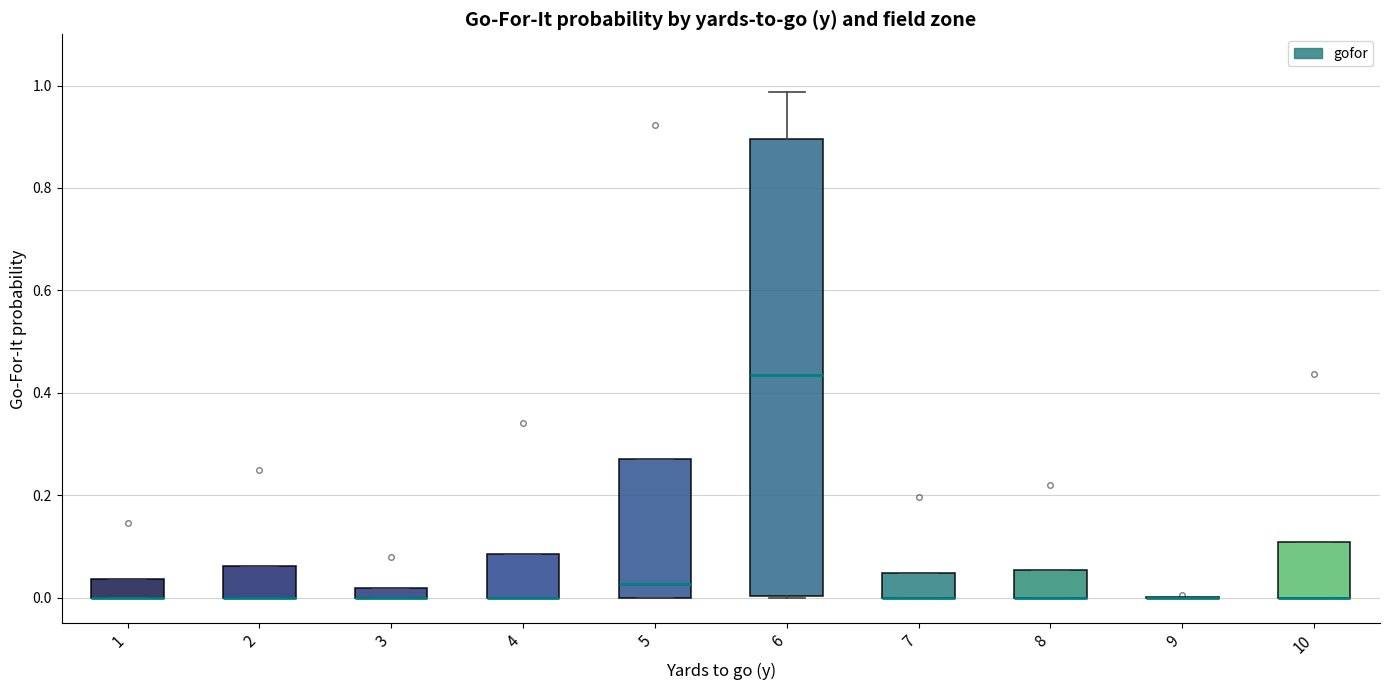

Where does the median line of the box at x = 6 sit on the y-axis? The values are not printed on the chart, so give them approximately, as read against the axis.

0.44